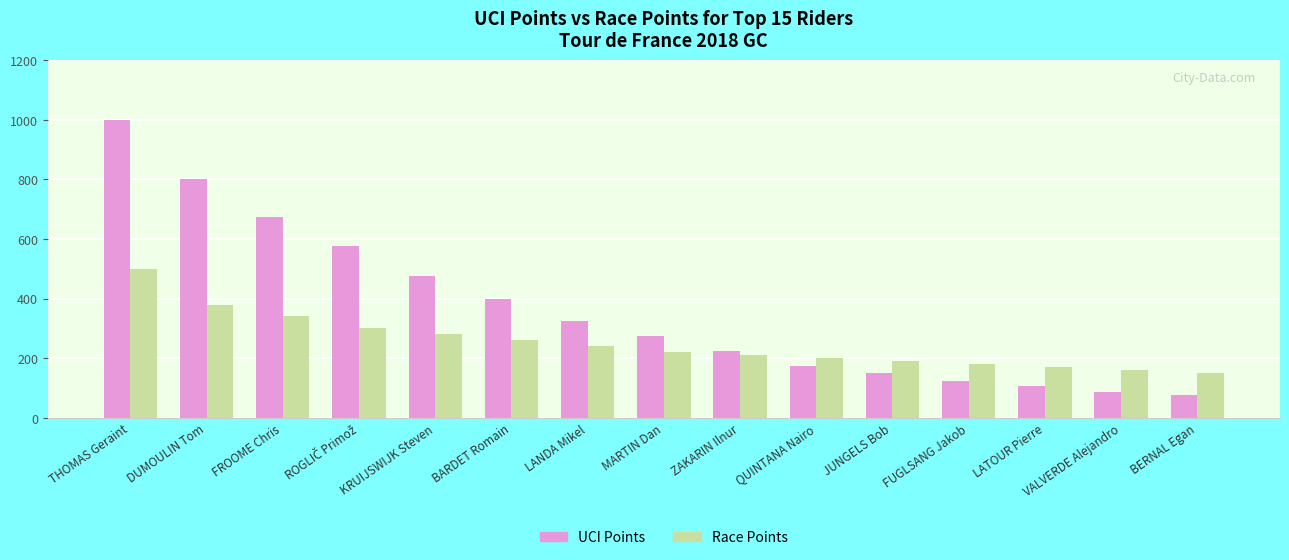

What is the difference between the UCI Points values at THOMAS Geraint and LANDA Mikel?

675